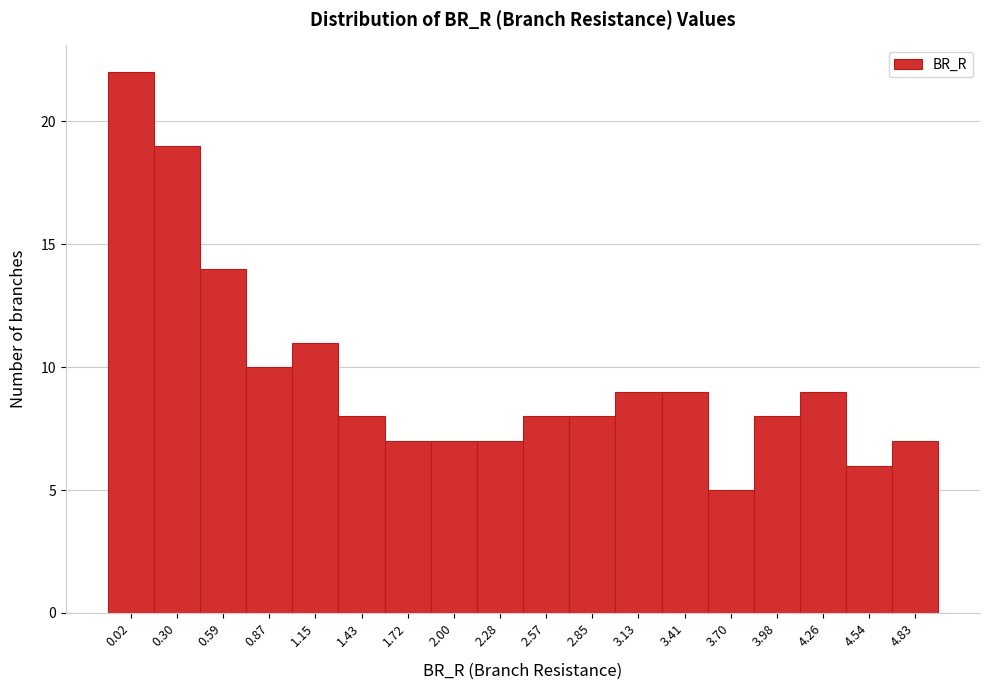

Reading right to left, what are all the values shown in this chart?

4.83=7	4.54=6	4.26=9	3.98=8	3.70=5	3.41=9	3.13=9	2.85=8	2.57=8	2.28=7	2.00=7	1.72=7	1.43=8	1.15=11	0.87=10	0.59=14	0.30=19	0.02=22